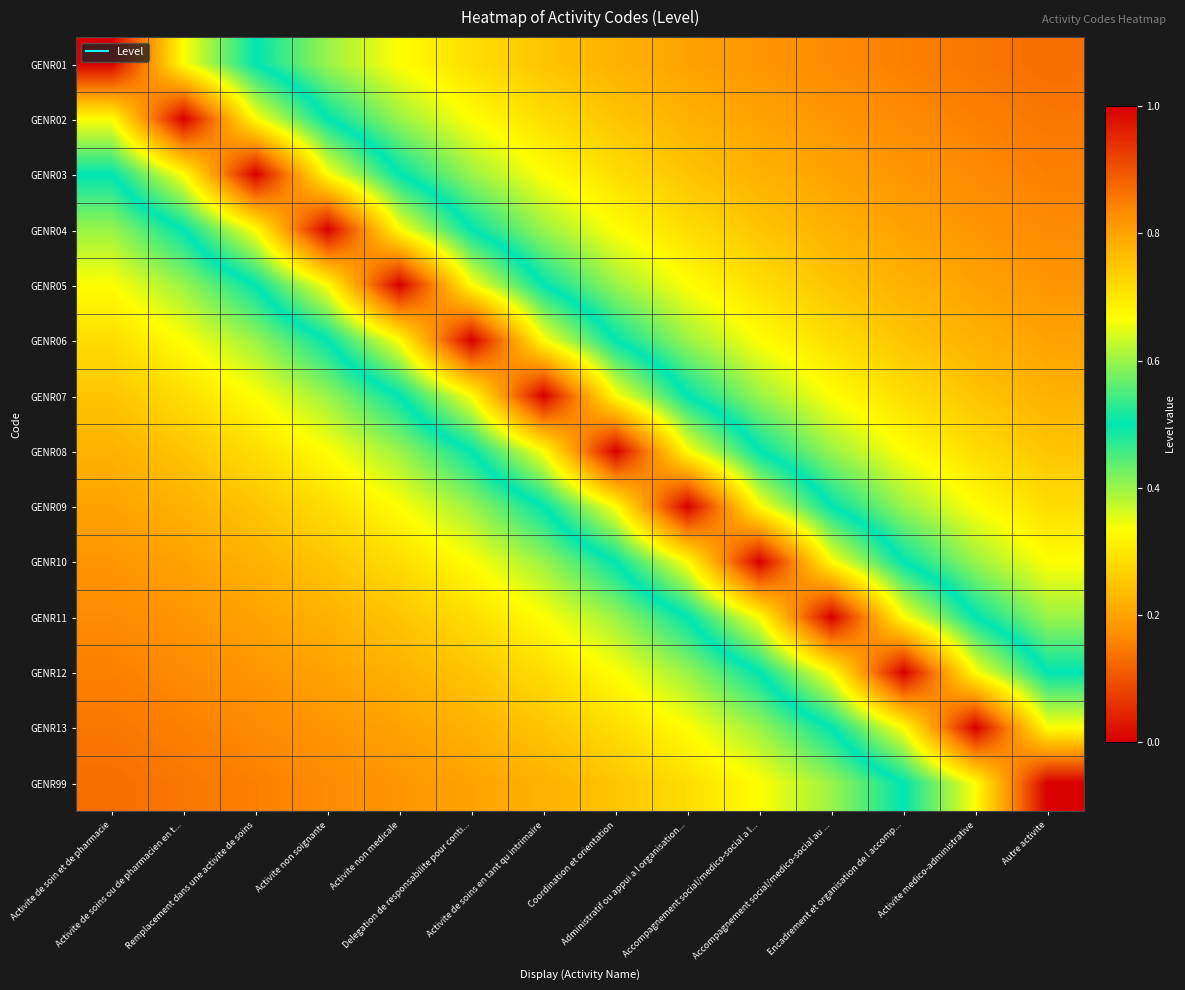

Rank the series by their maximum value, from highest to lowest.

GENR01, GENR02, GENR03, GENR04, GENR05, GENR06, GENR07, GENR08, GENR09, GENR10, GENR11, GENR12, GENR13, GENR99